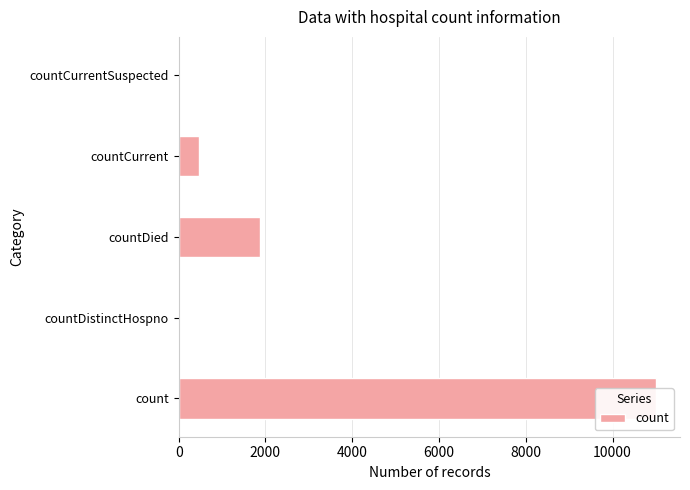

Between countCurrent and countDistinctHospno, which is larger?

countCurrent